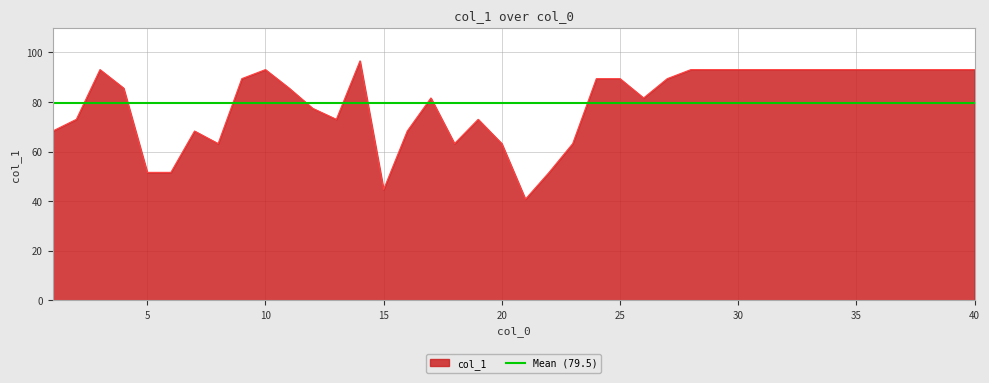

Is it true that the value at 31 is 93.1?

True